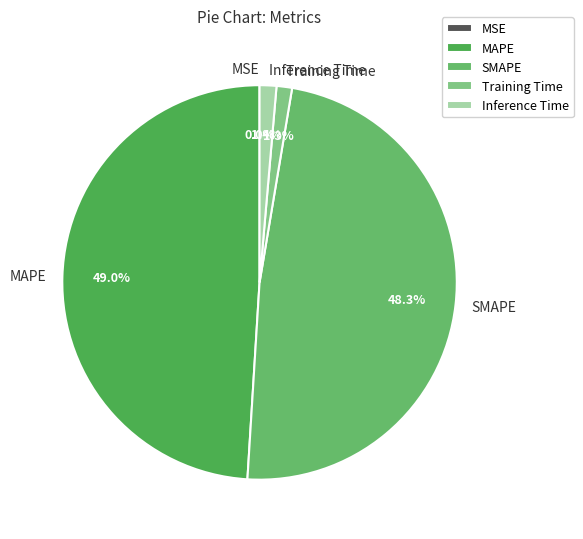

What portion of the pie excludes MAPE?

51.0%